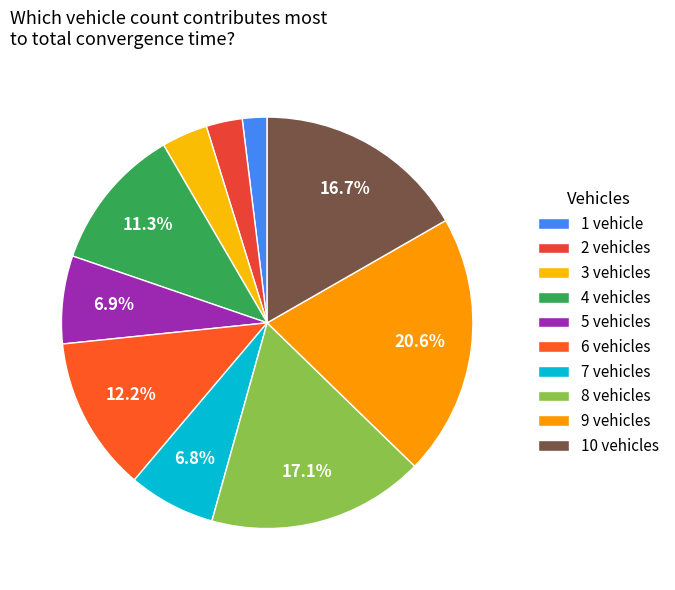

What is the largest slice in the pie chart?

9 vehicles